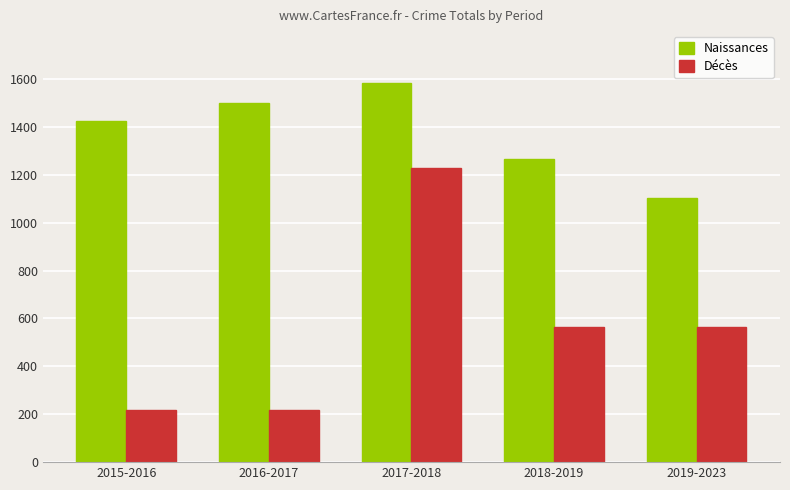

Between 2015-2016 and 2017-2018, which series saw the biggest shift?

Décès